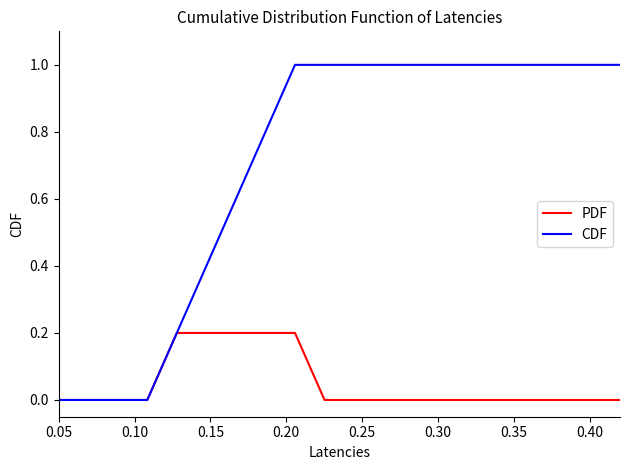

List the series in order of their peak value, lowest first.

PDF, CDF